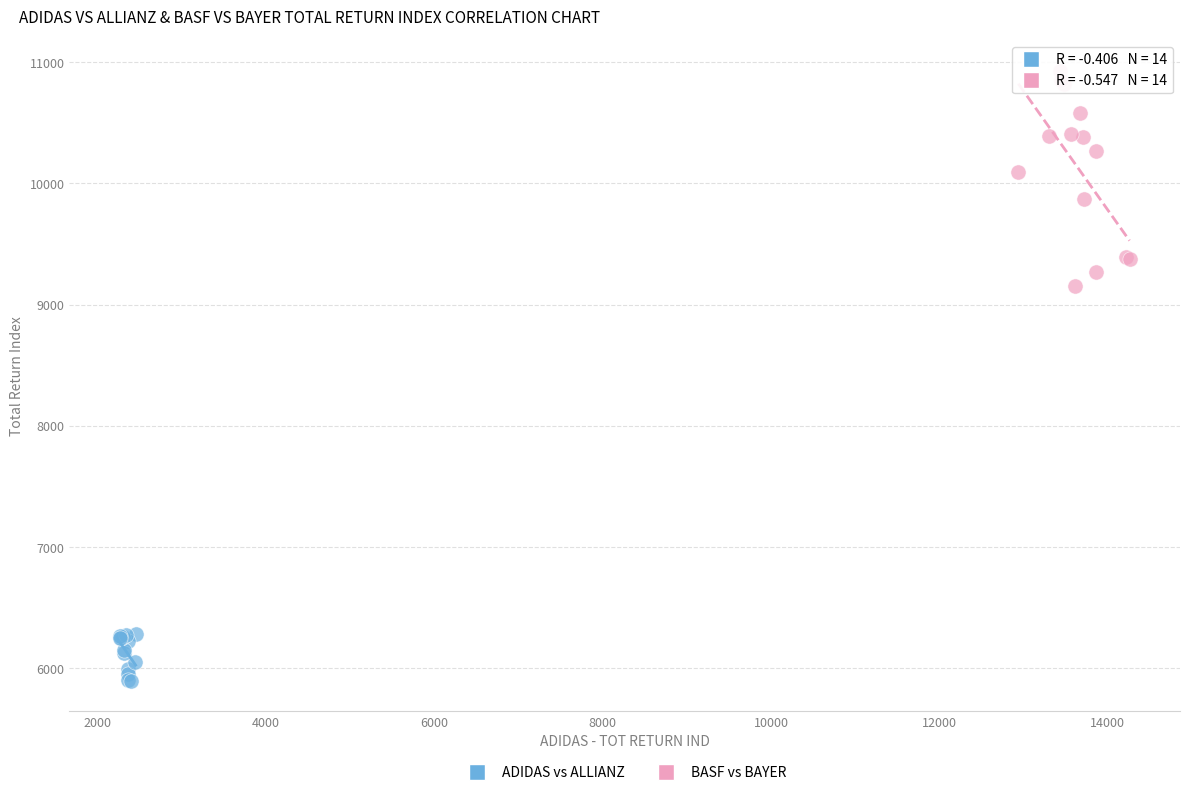

Which series has the largest Y range (max minus min)?

BASF vs BAYER